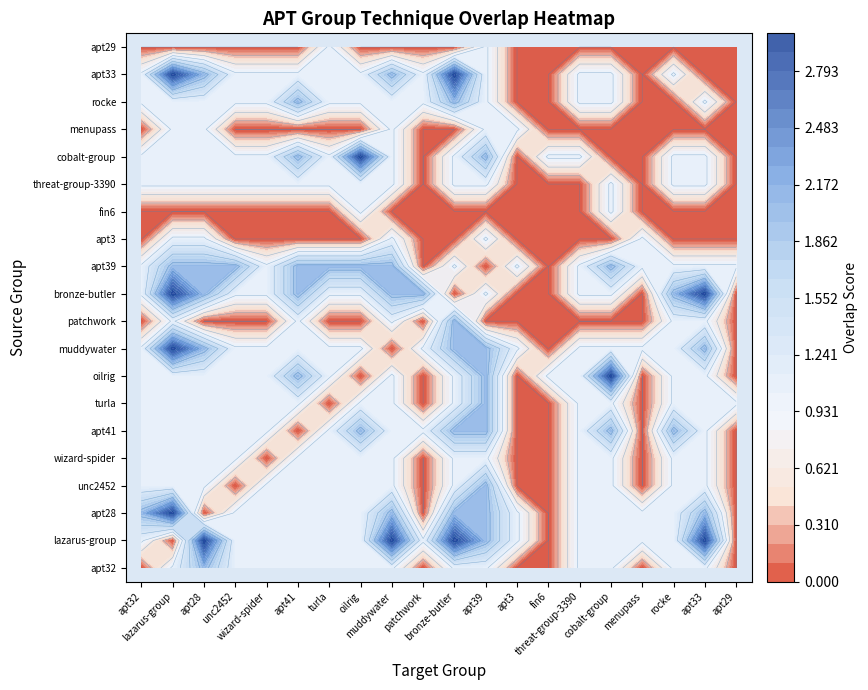

What is the maximum value for apt28?

3